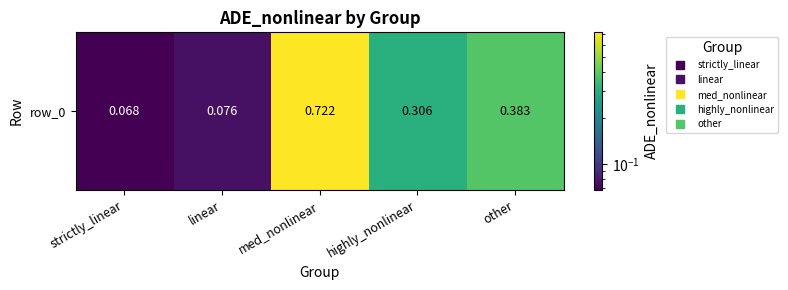

Which label corresponds to the smallest value in the chart?

strictly_linear